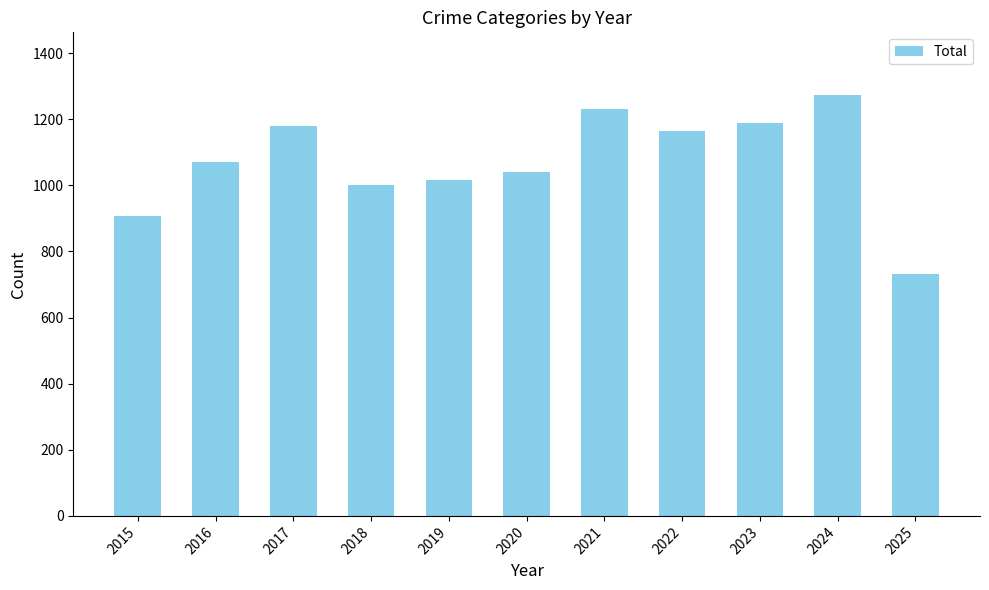

What is the smallest value displayed?

732